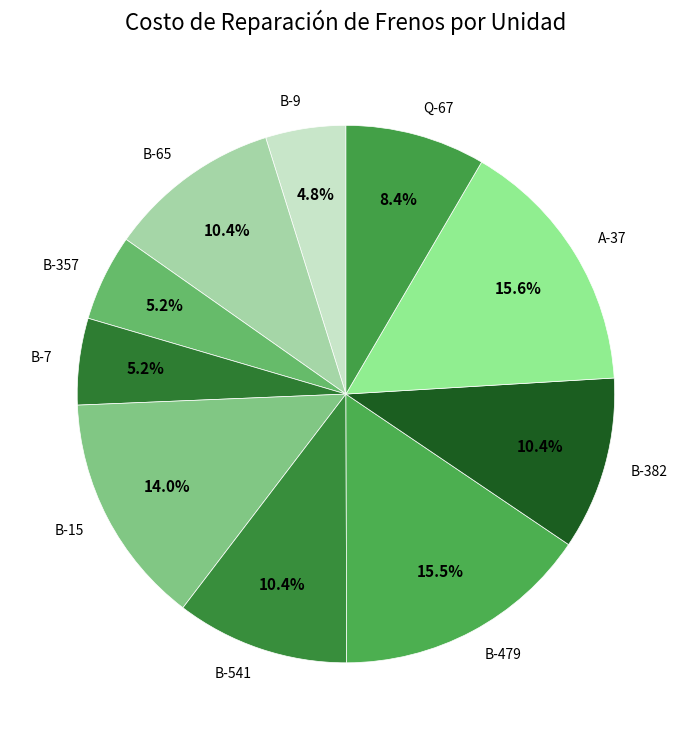

The B-15 slice represents 14% of the pie. True or false?

True